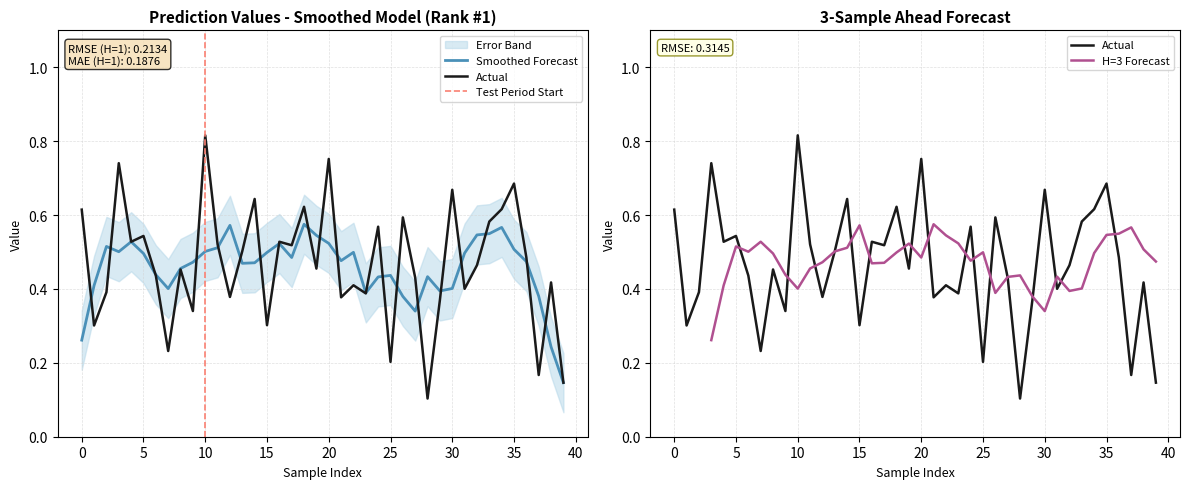

At which category does the chart reach its minimum across all series?

28